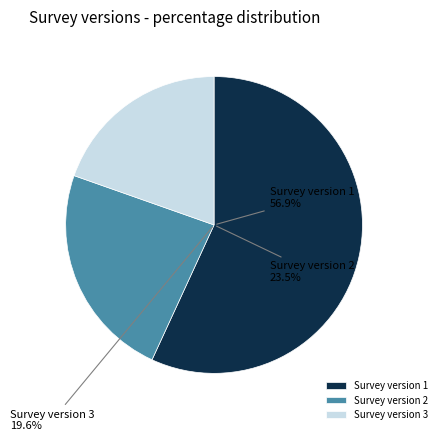

To the nearest percent, what is the average slice percentage?

33%